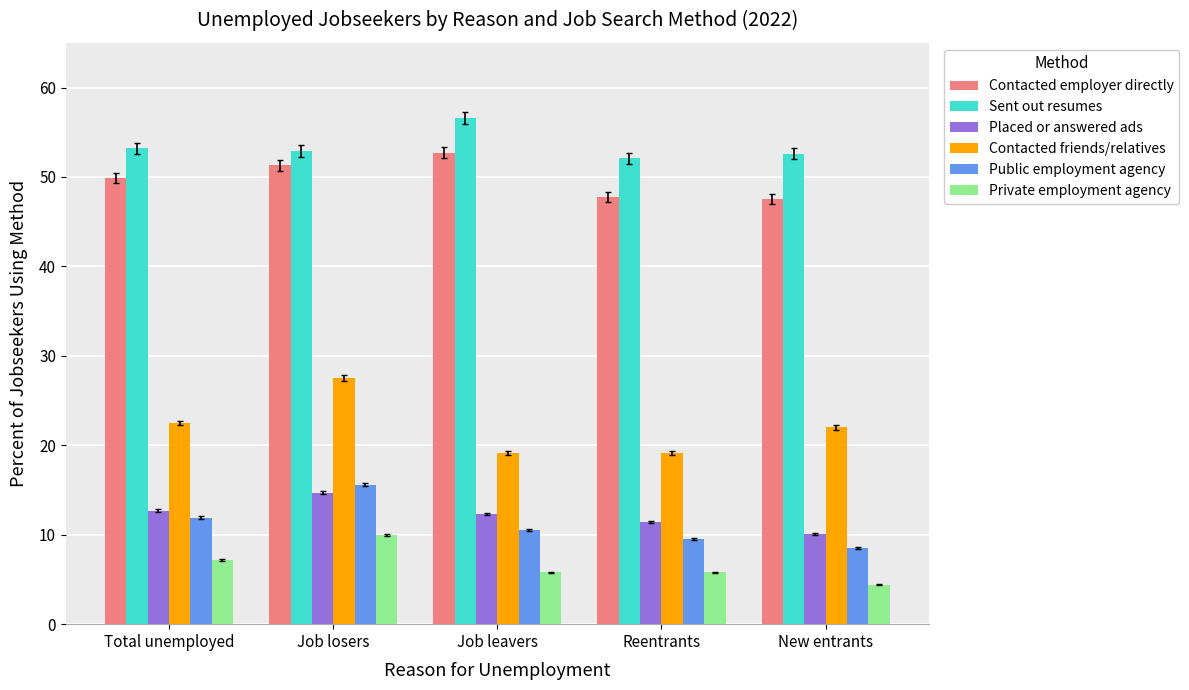

At which category is the sum across all series the highest?

Job losers